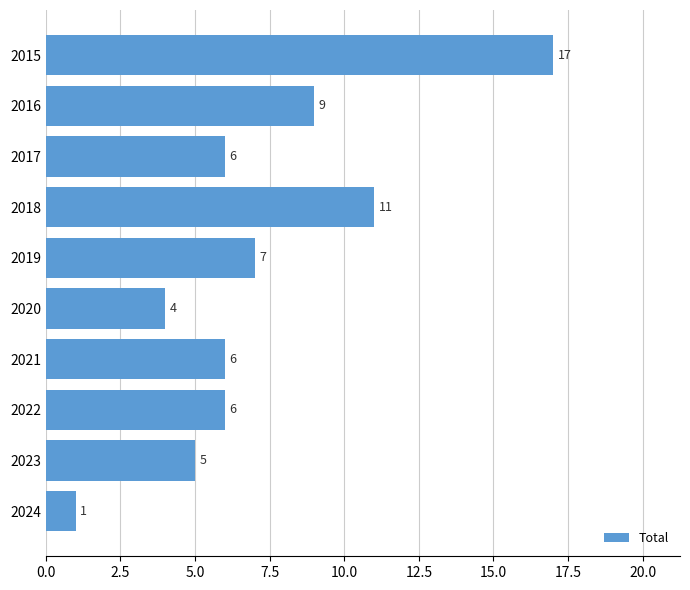

Is it true that the value at 2024 is 0?

False